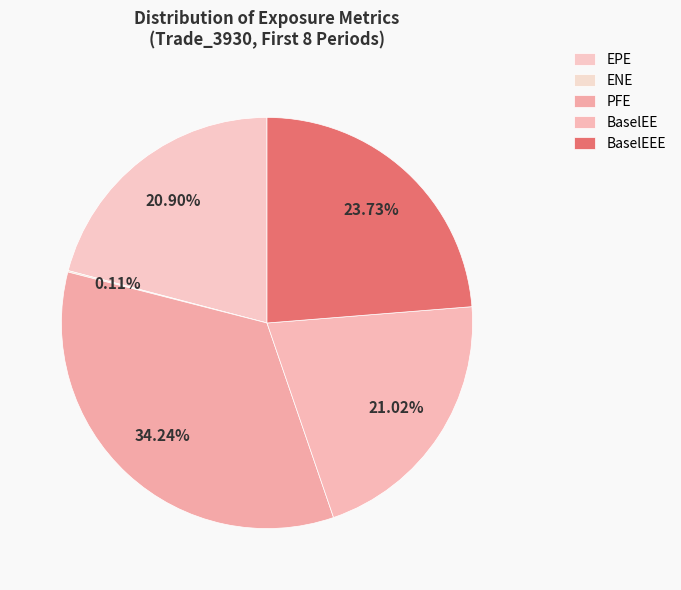

What percentage do BaselEEE and PFE together represent?

58.0%